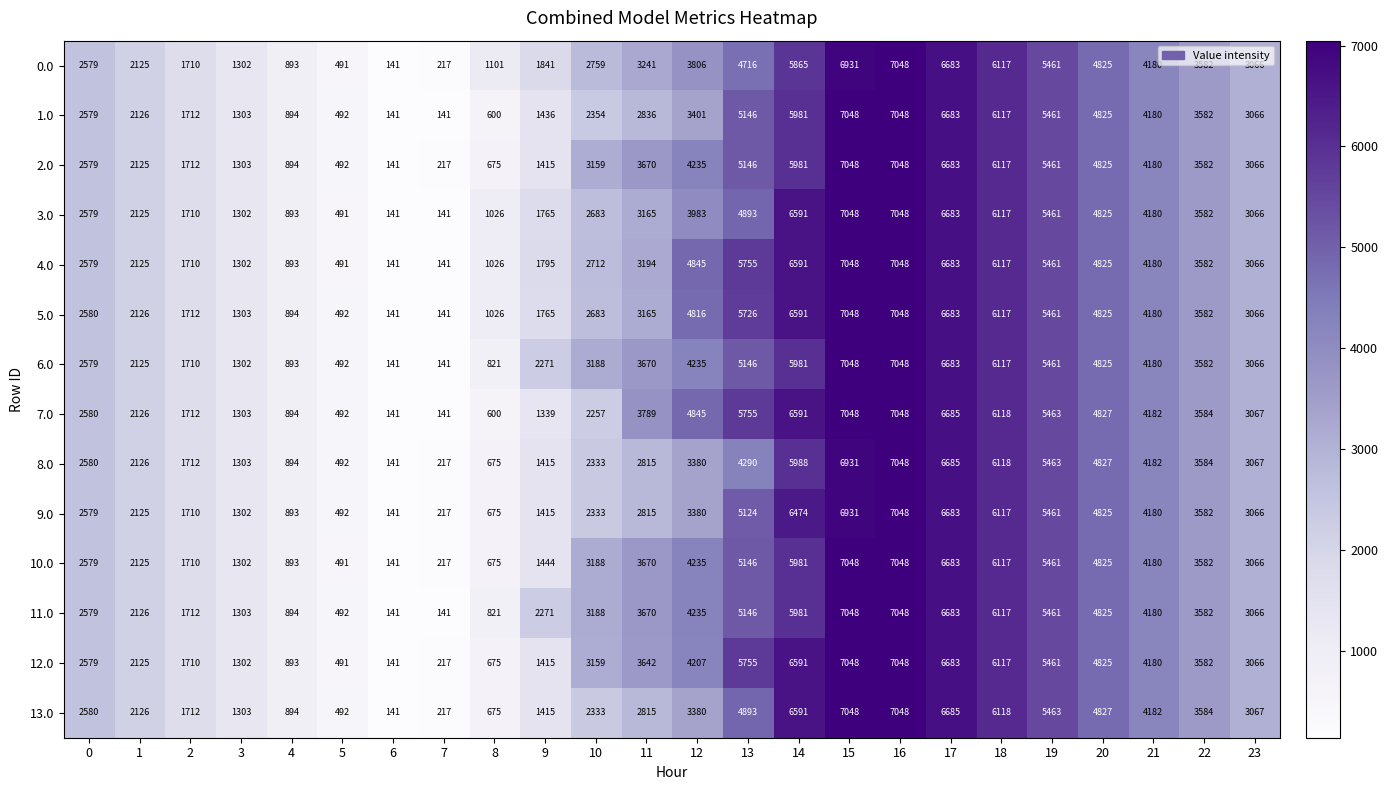

What is the lowest value of the 1.0 series?

141